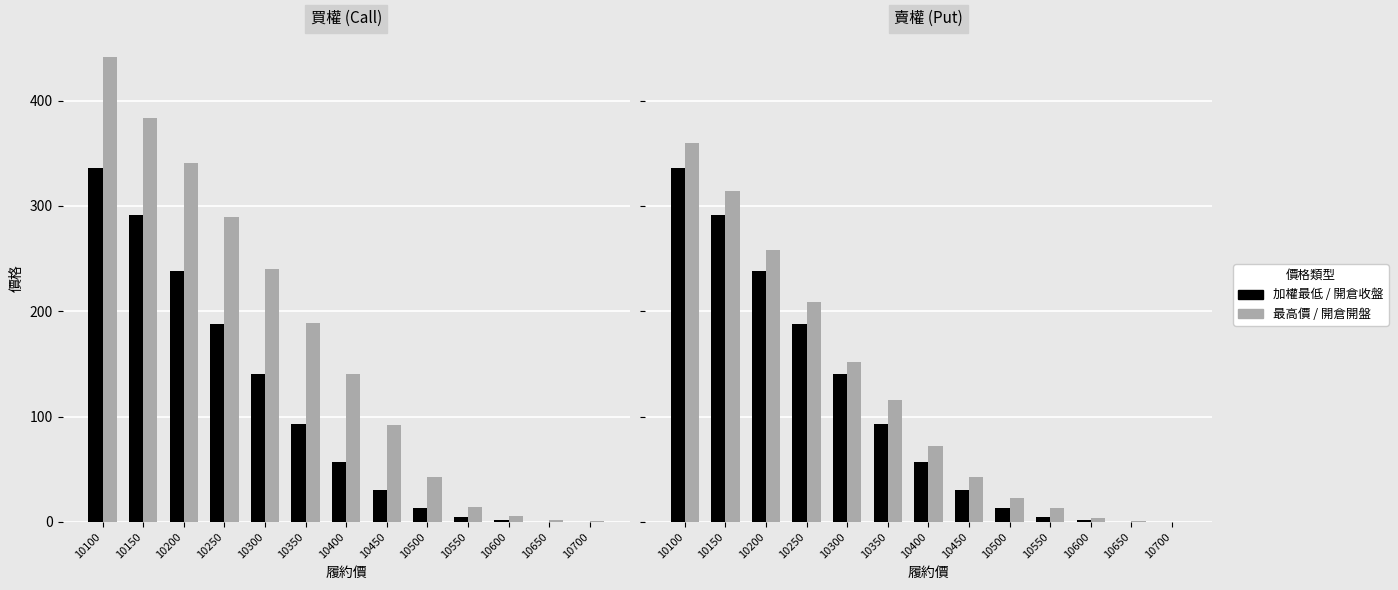

How many values in the 最高價 series are below 140?

6